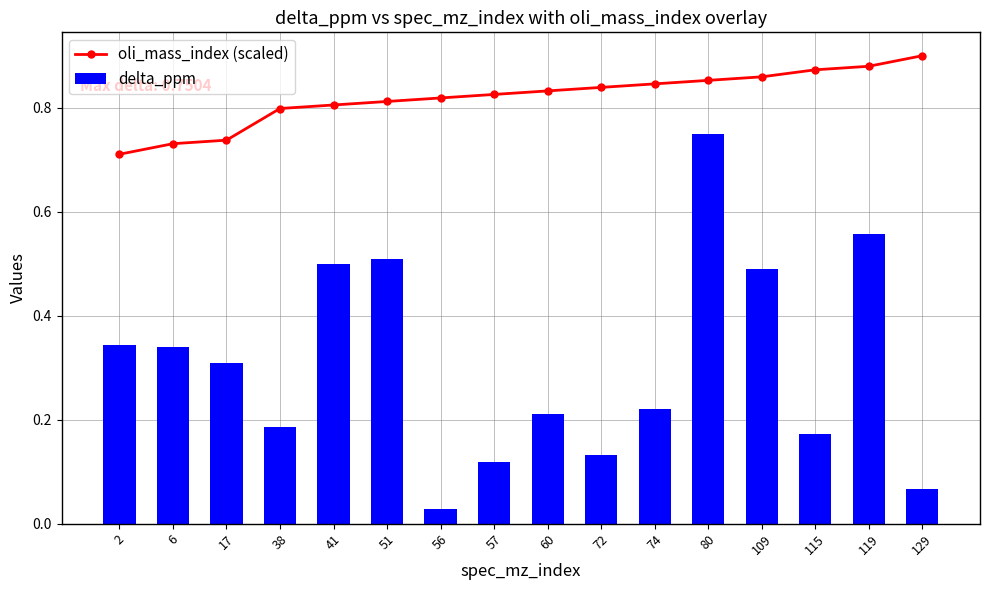

Where is oli_mass_index (scaled) nearest to the value 0?

2